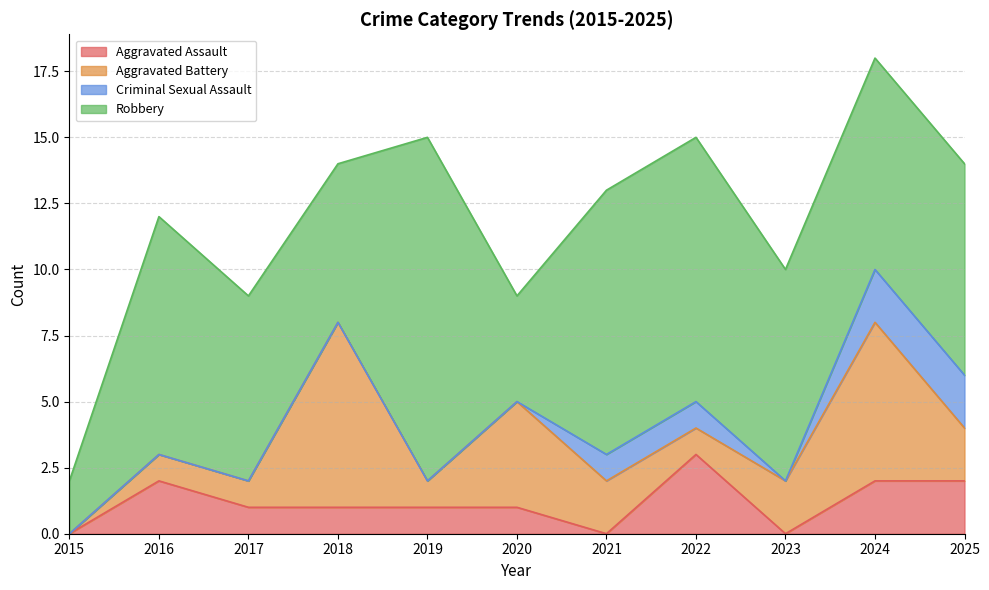

Which has a higher value, 2018 or 2025?

2025